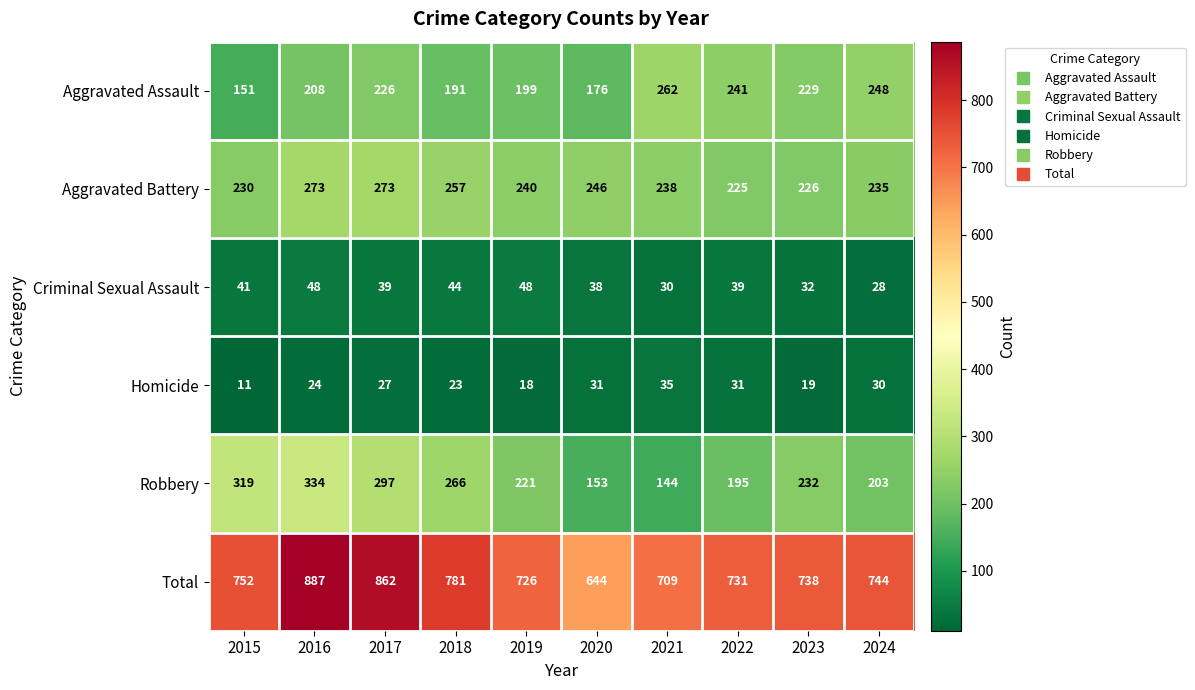

Which series has the largest total across all categories?

Total